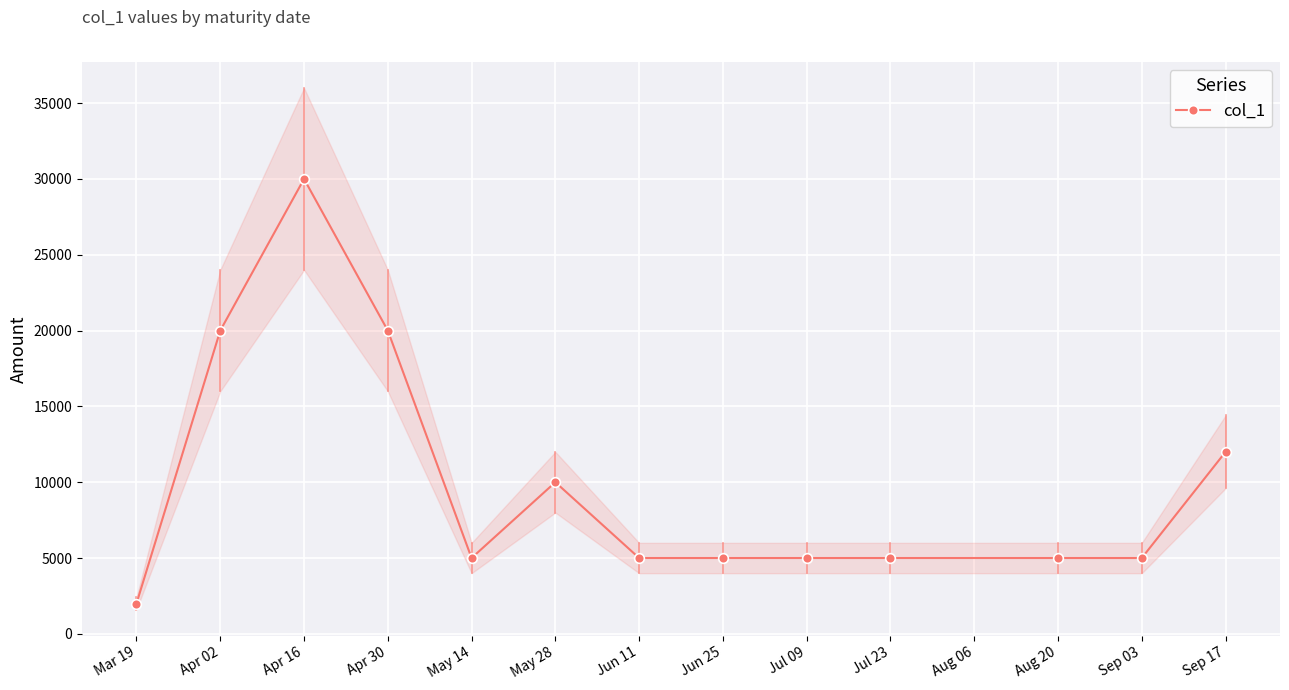

At which label does the data first exceed 5000?

Apr 02